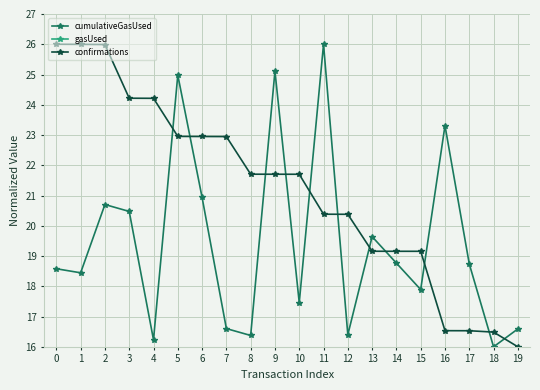

True or false: cumulativeGasUsed and confirmations cross at least once.

True